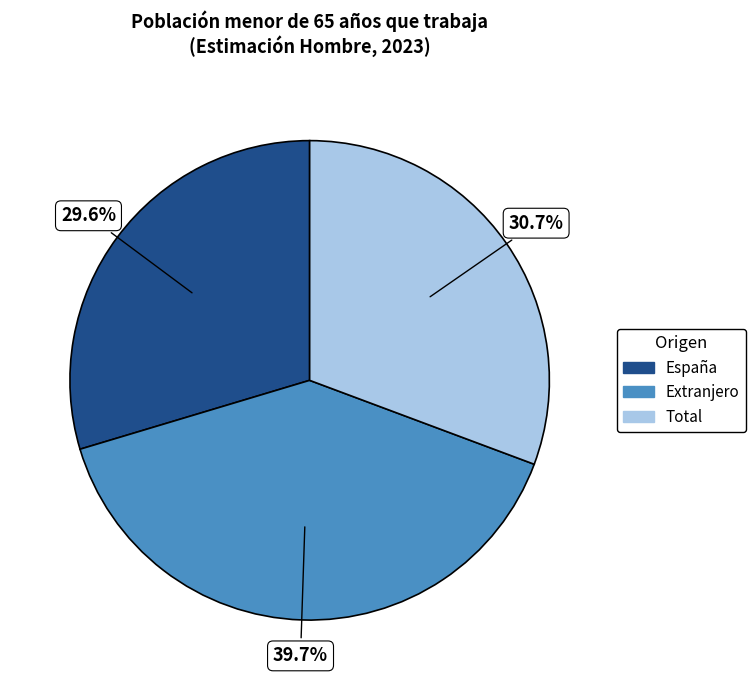

Is it true that Extranjero is 40% of the pie?

True